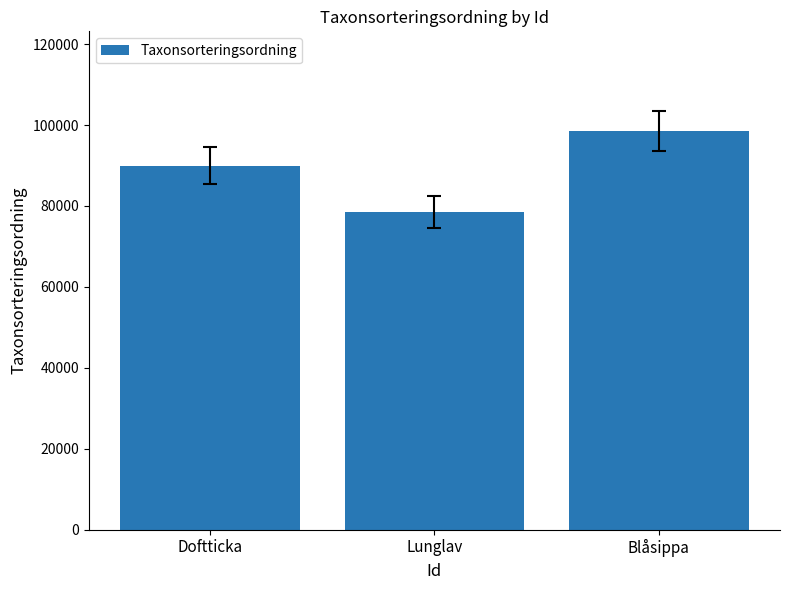

Where is the data nearest to the value 88544?

Doftticka